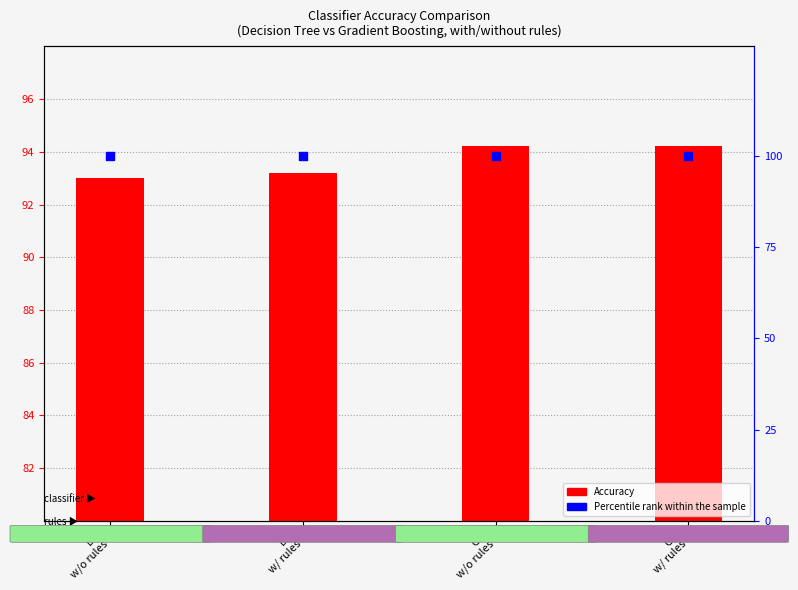

At which category is the sum across all series the highest?

GB
w/o rules